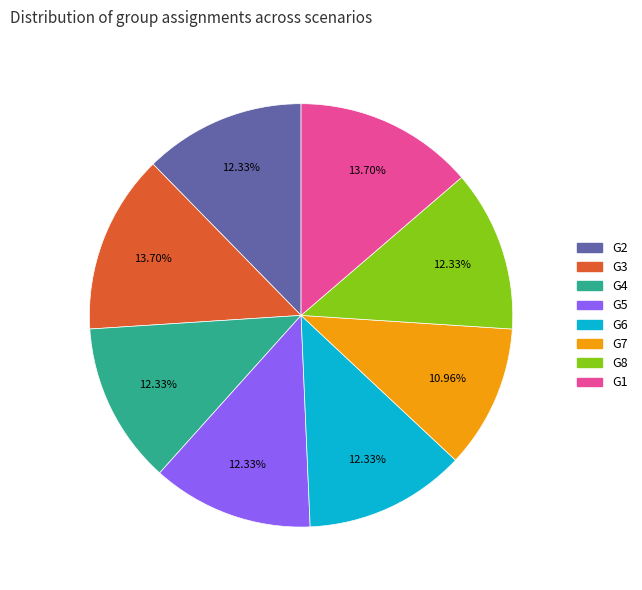

Is there a majority slice in this chart?

No